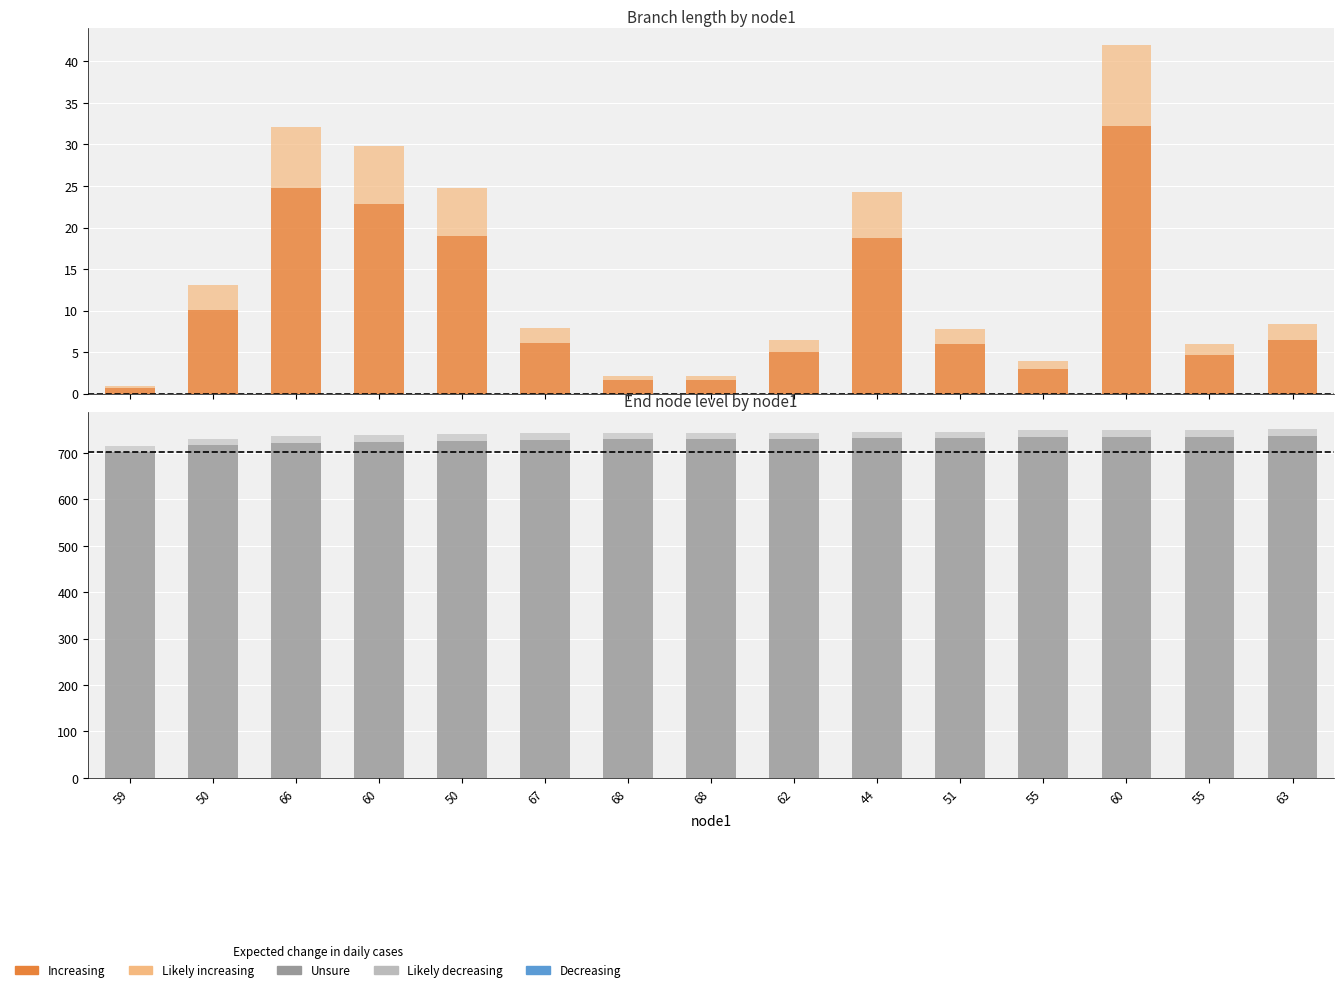

Is it true that Likely increasing equals 0.7 at 68?

False